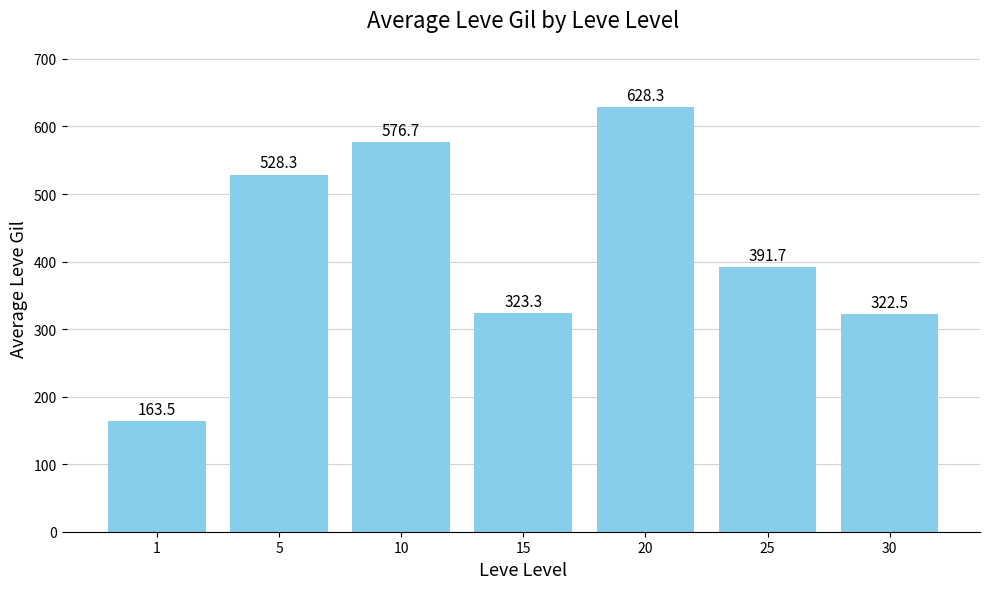

What is the difference between the values at 5 and 15?

205.0